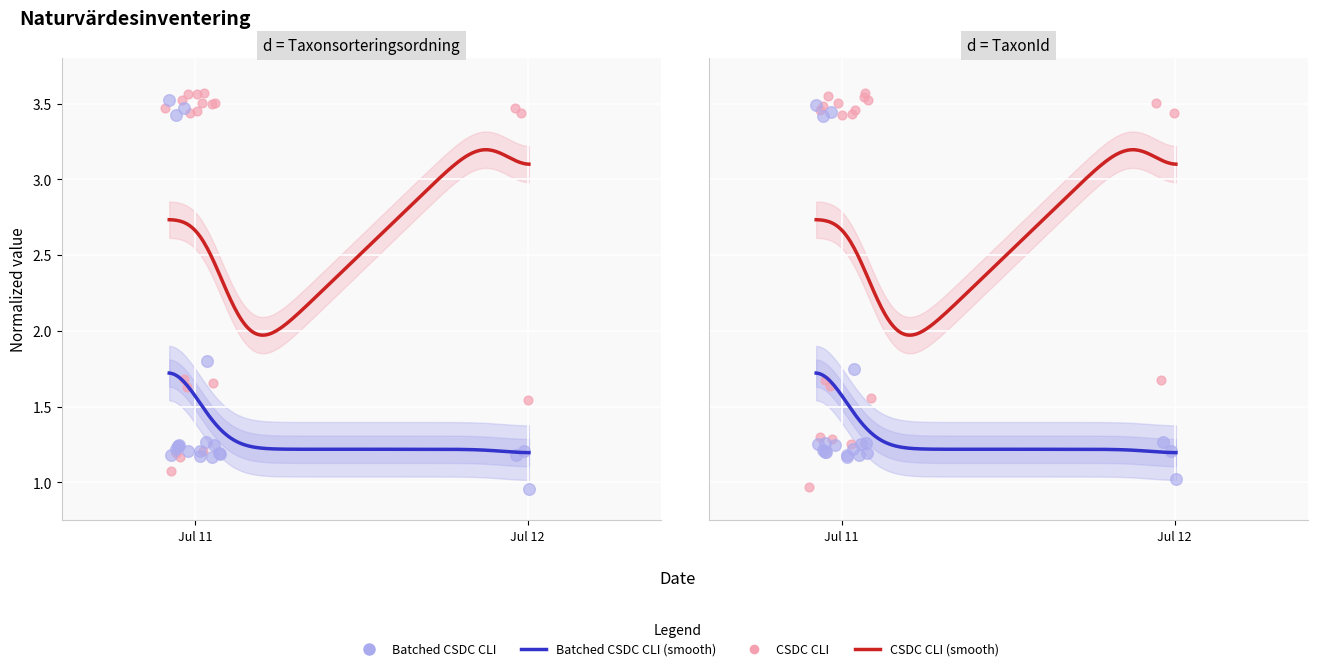

At how many categories does at least one series exceed 1?

20